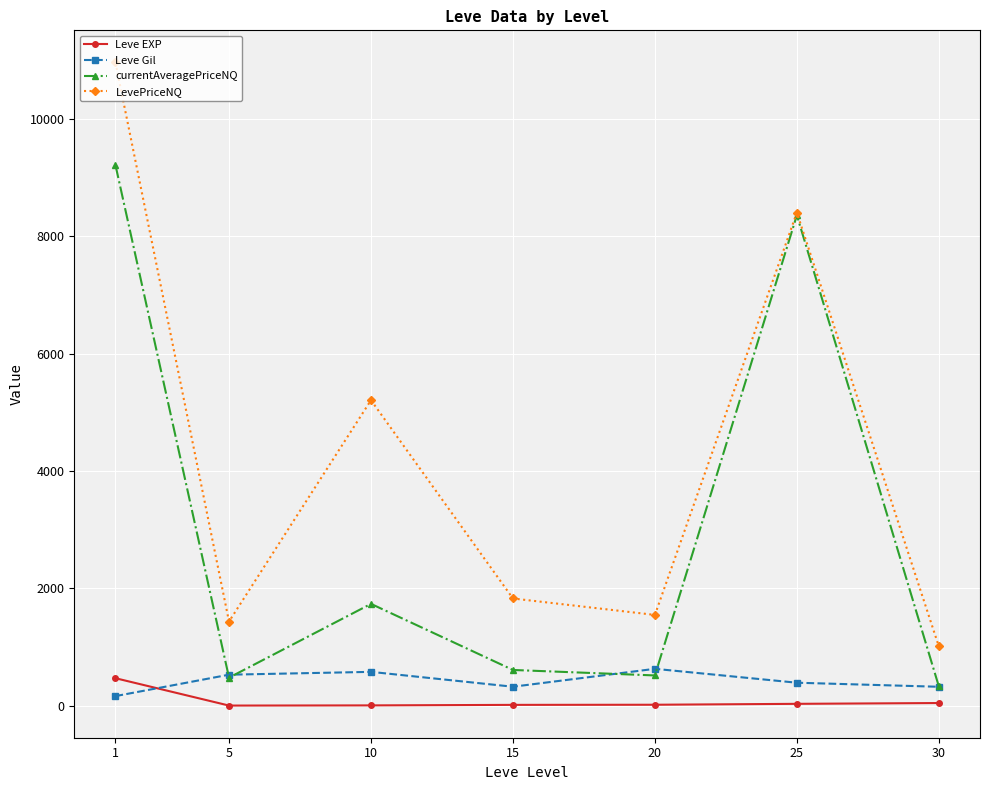

True or false: Leve EXP and LevePriceNQ intersect in this chart.

False